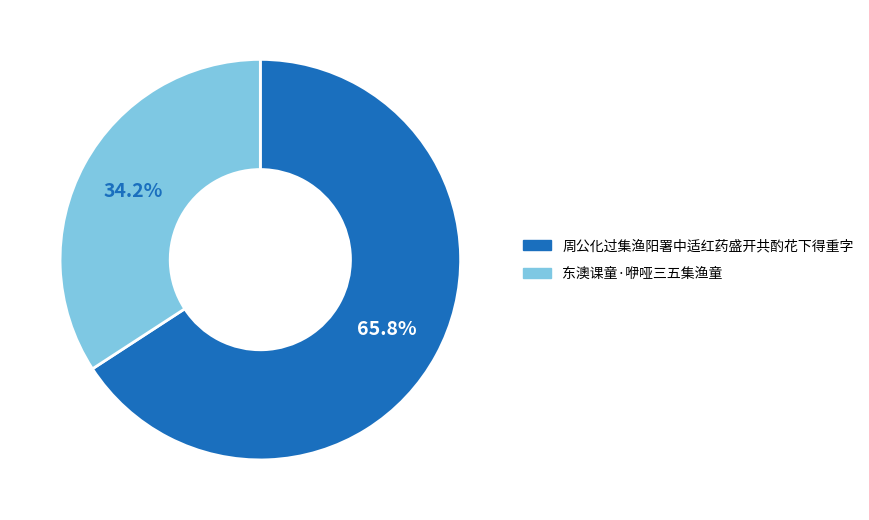

What is the smallest slice in the pie chart?

东澳课童·咿哑三五集渔童